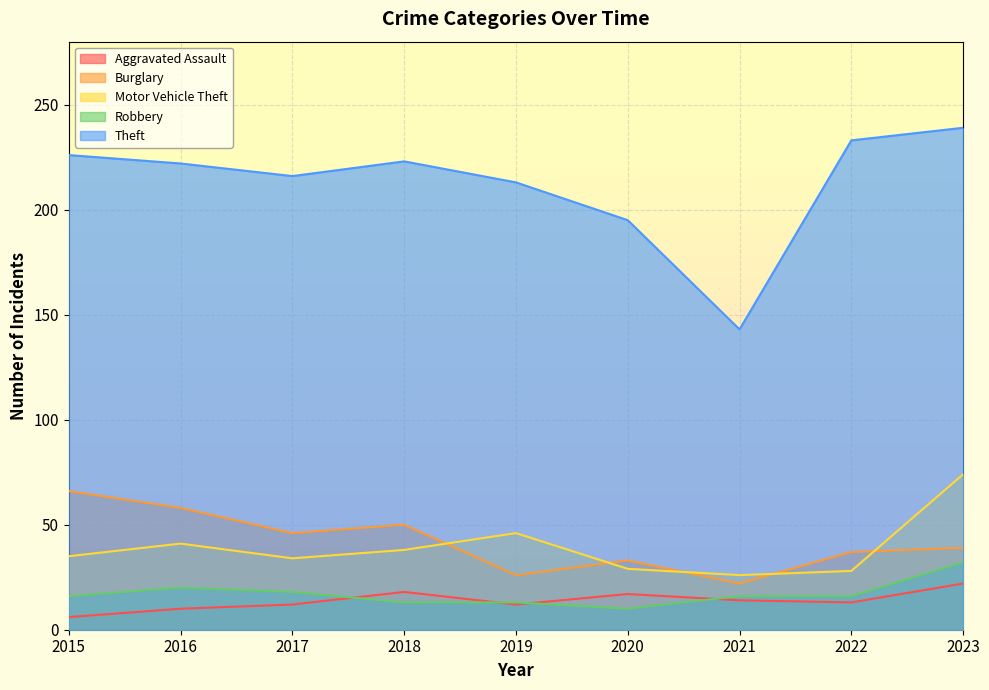

How many data points does each series have?

9